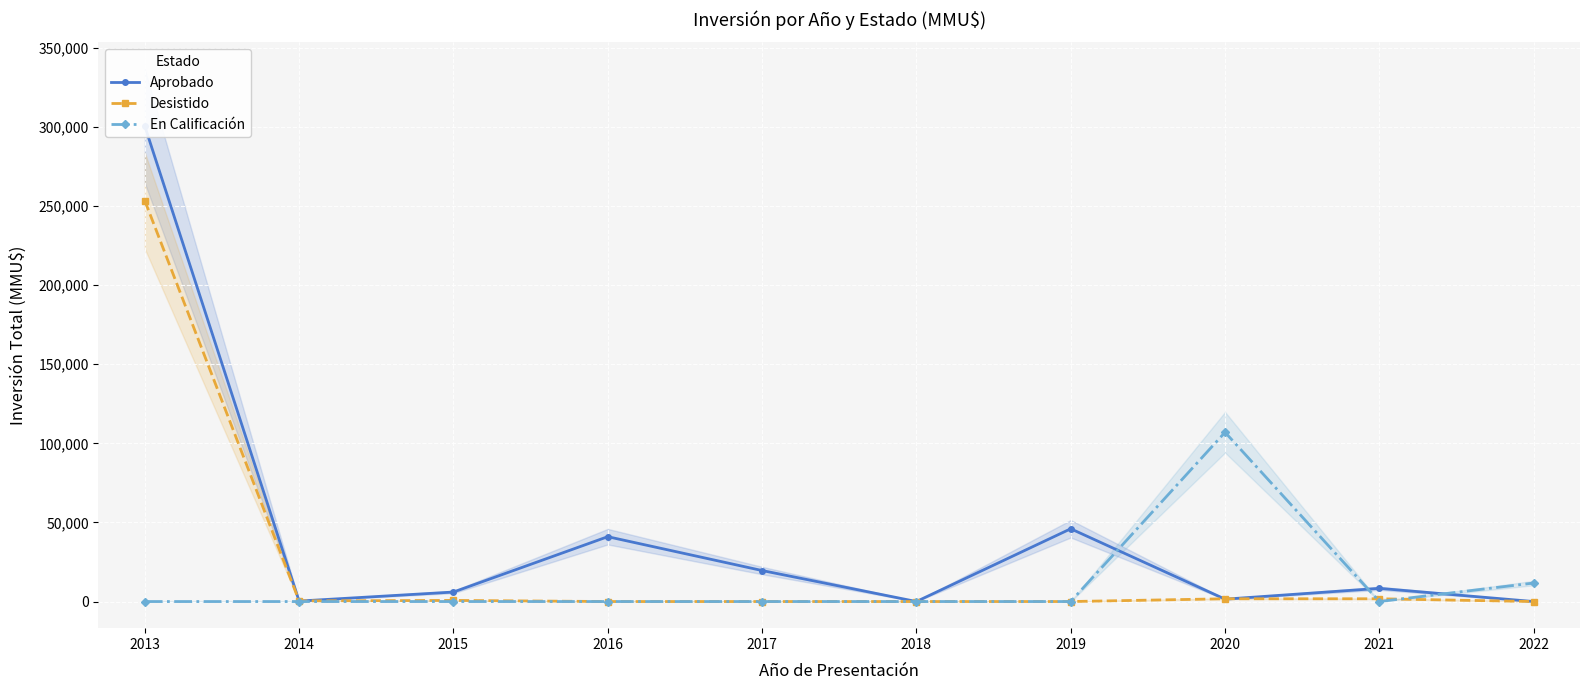

What are all the series names shown in the legend?

Aprobado, Desistido, En Calificación